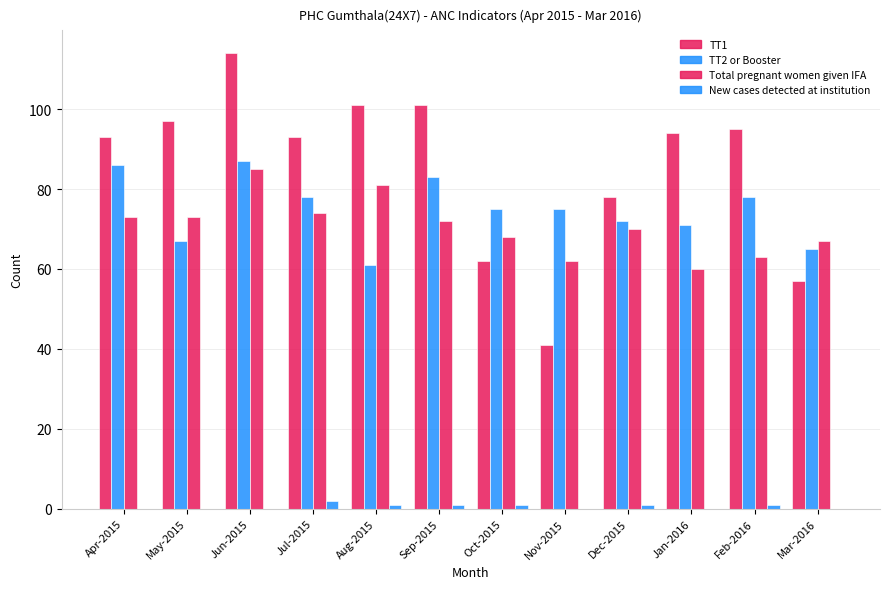

How many series are shown in this chart?

4